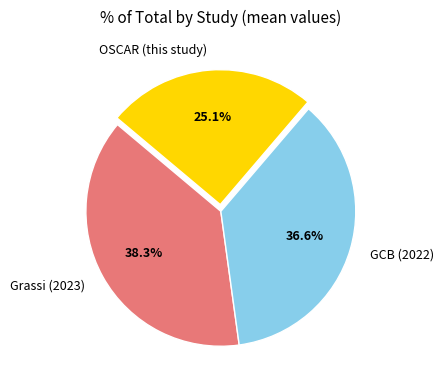

How many slices are in this pie chart?

3